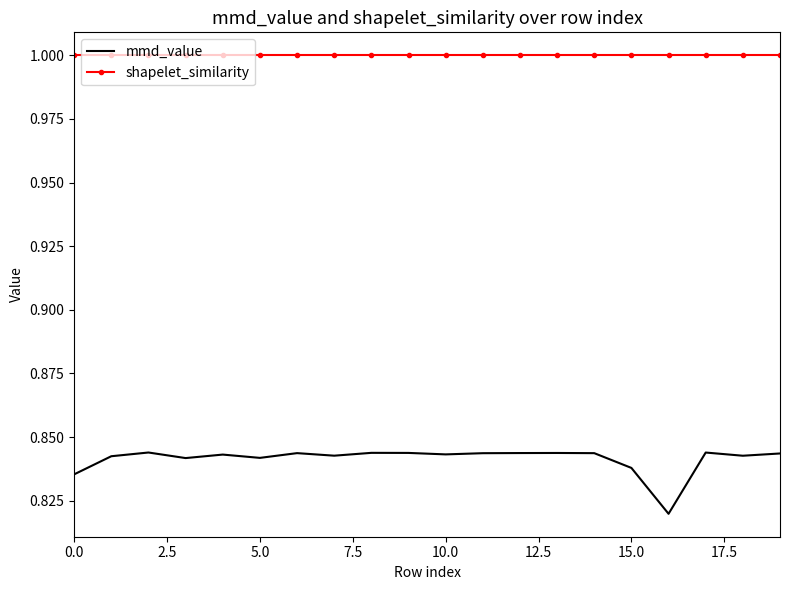

What is the maximum value shown in the chart?

1.0